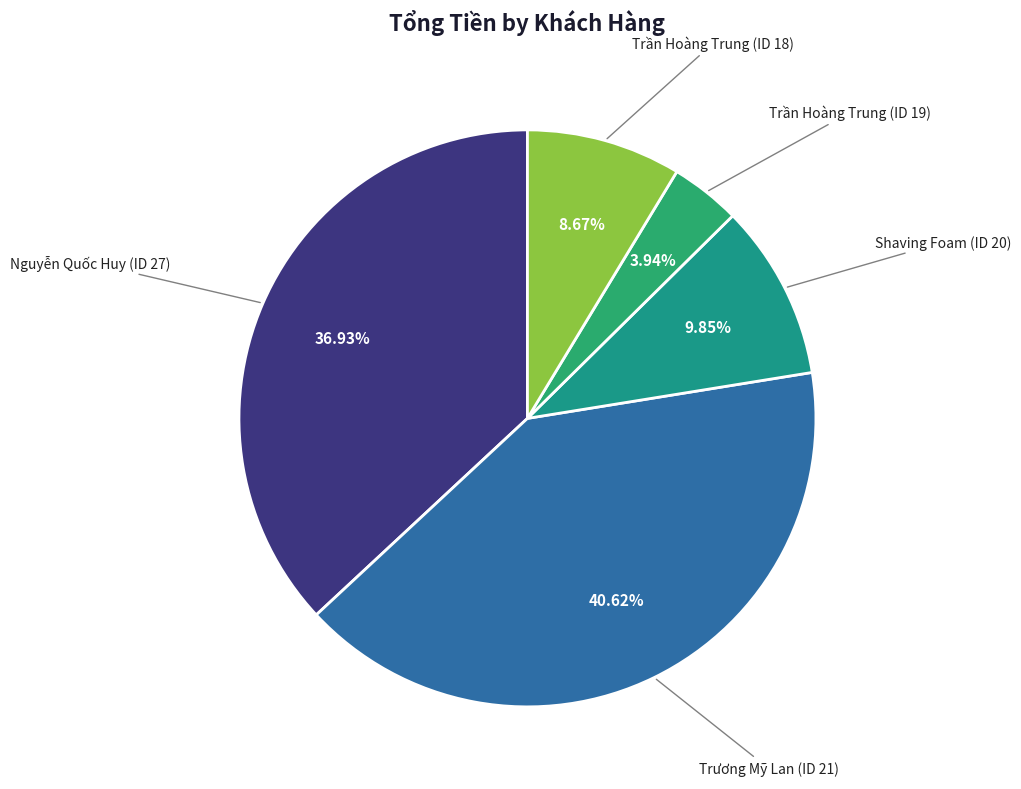

Does any single category account for the majority?

No